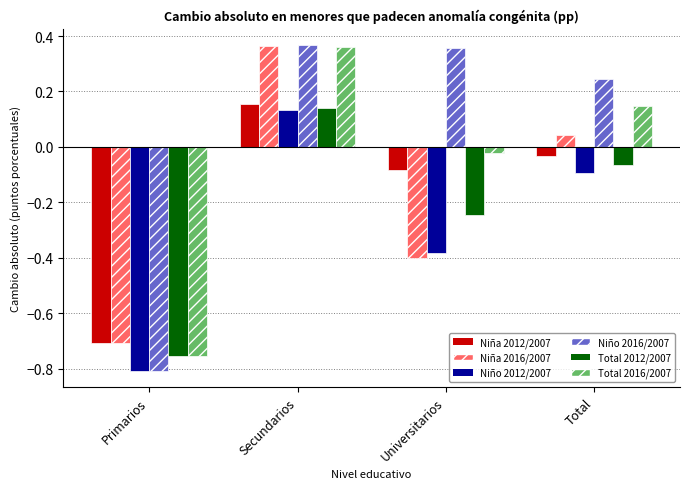

What is the difference between the highest and lowest values at Total?

0.3